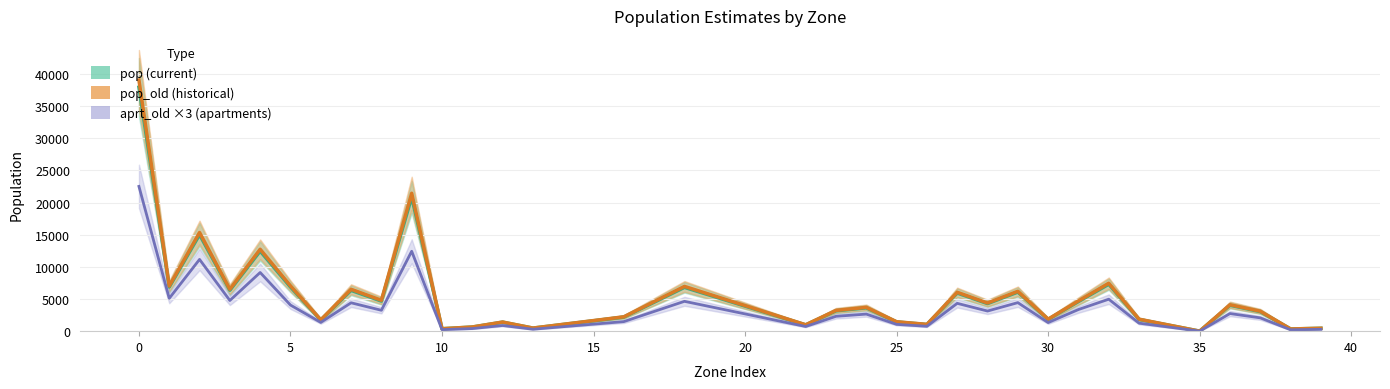

Is it true that aprt_old ×3 (apartments) equals 2770.1 at 40?

False